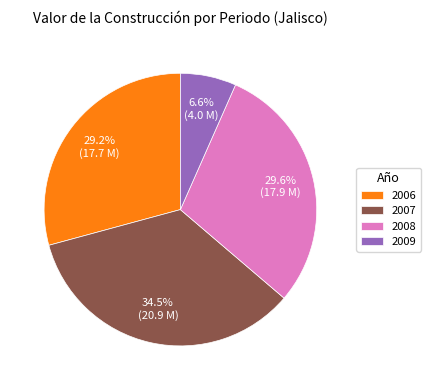

Between 2006 and 2009, which is larger?

2006